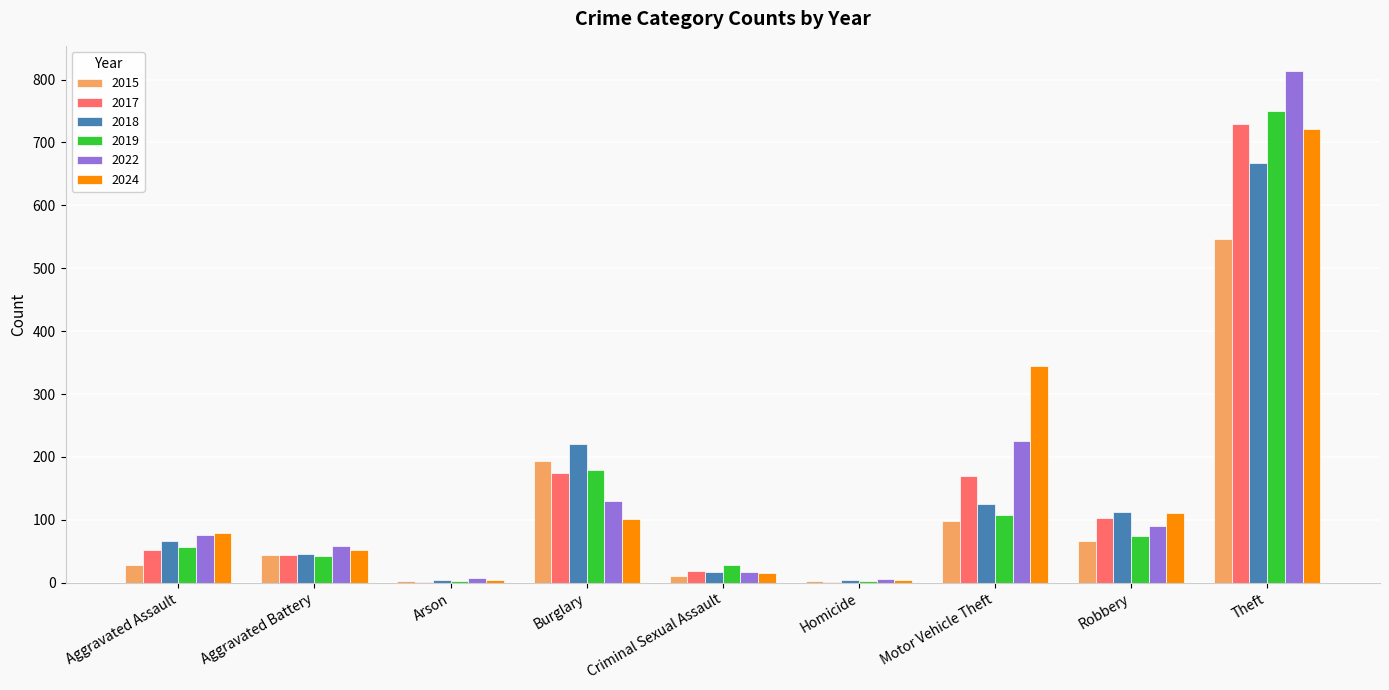

Count the number of data series in this chart.

6